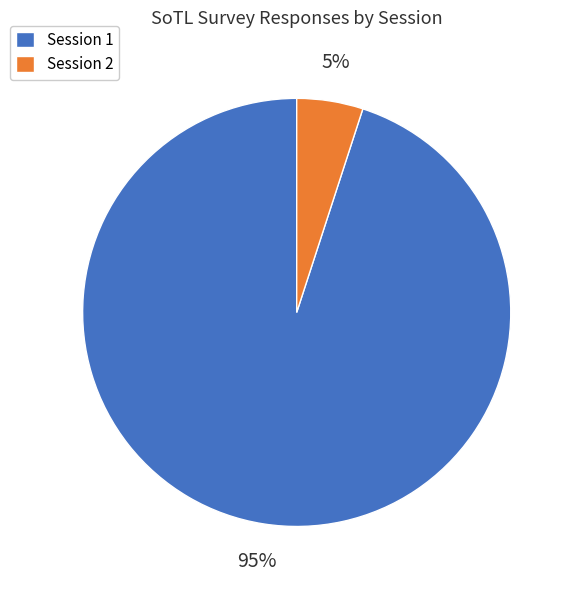

Does Session 1 represent more than half of the total?

Yes